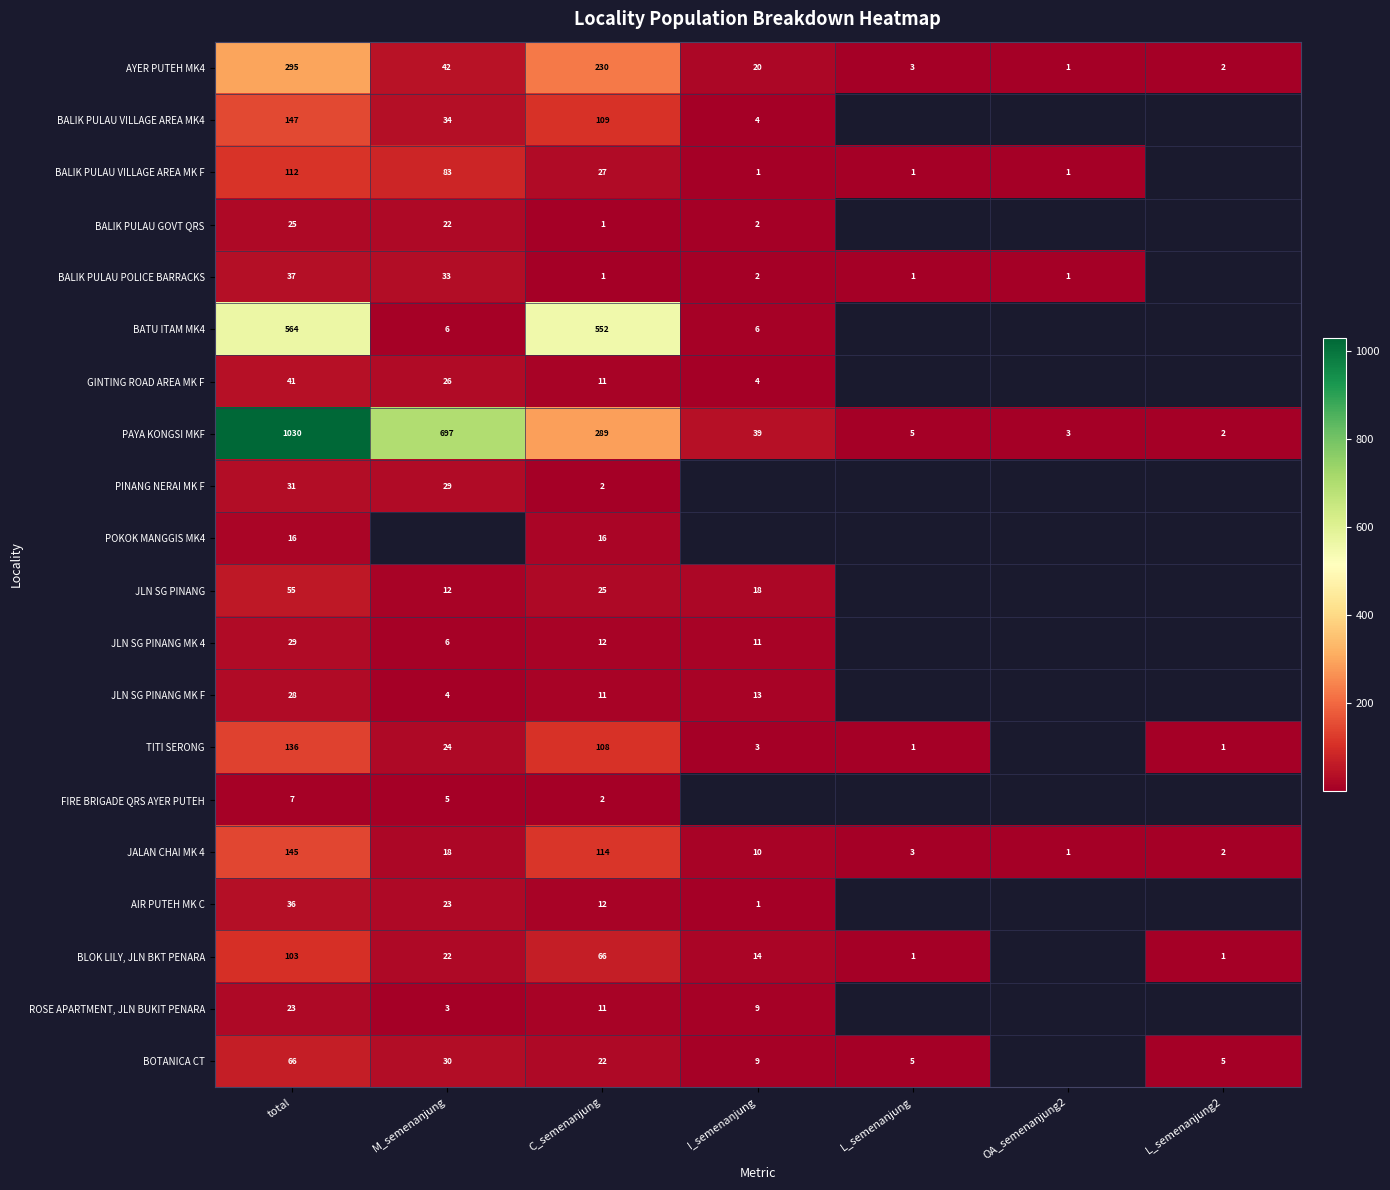

List the labels in order of AYER PUTEH MK4 value, largest first.

total, C_semenanjung, M_semenanjung, I_semenanjung, L_semenanjung, L_semenanjung2, OA_semenanjung2